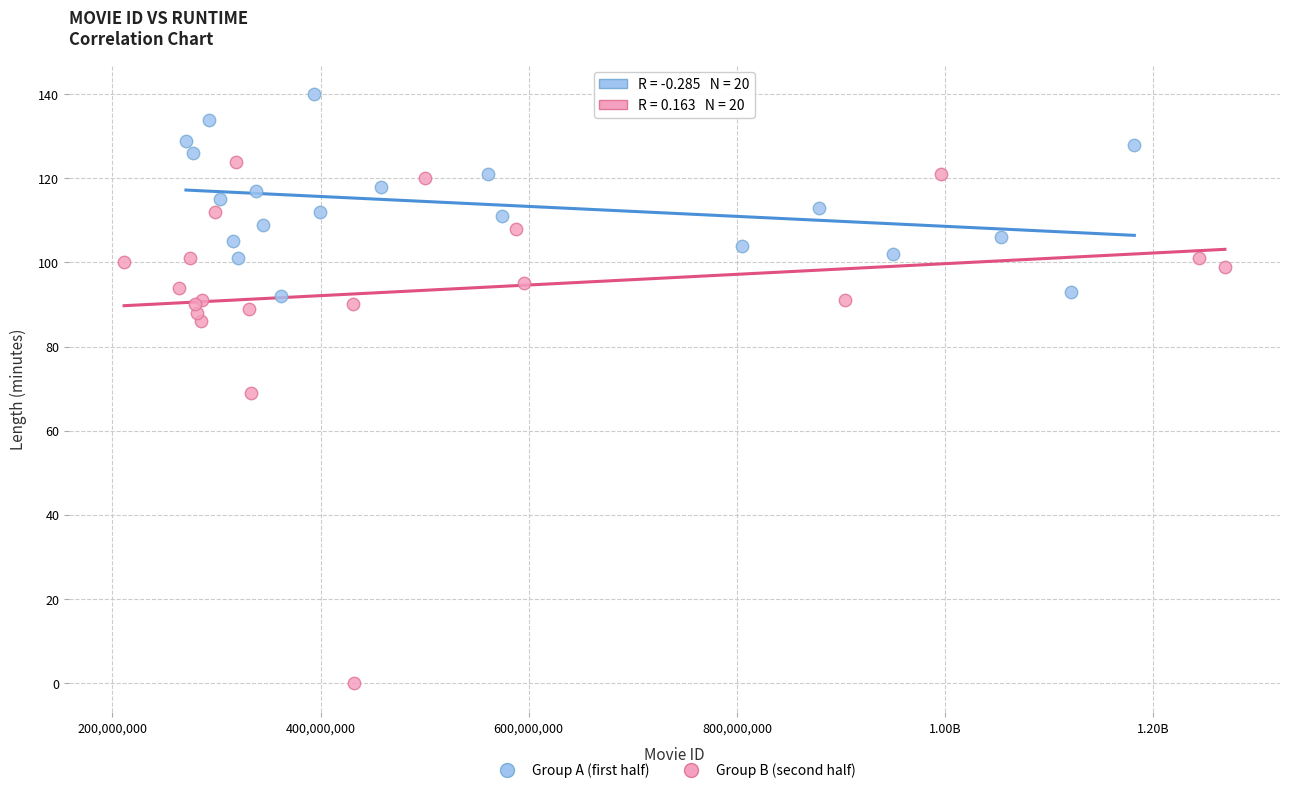

What are all the series names shown in the legend?

Group A (first half), Group B (second half)